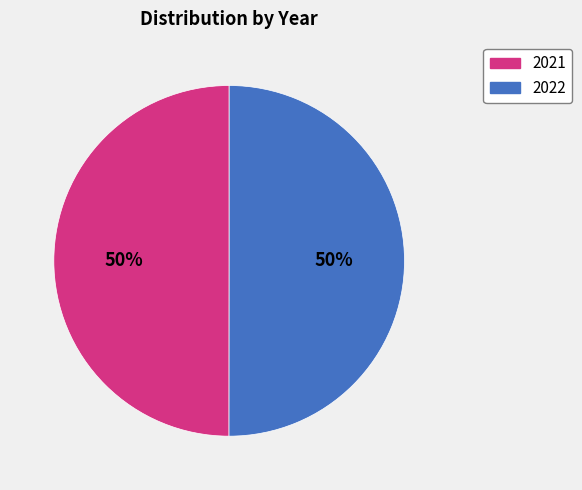

How many slices are in this pie chart?

2